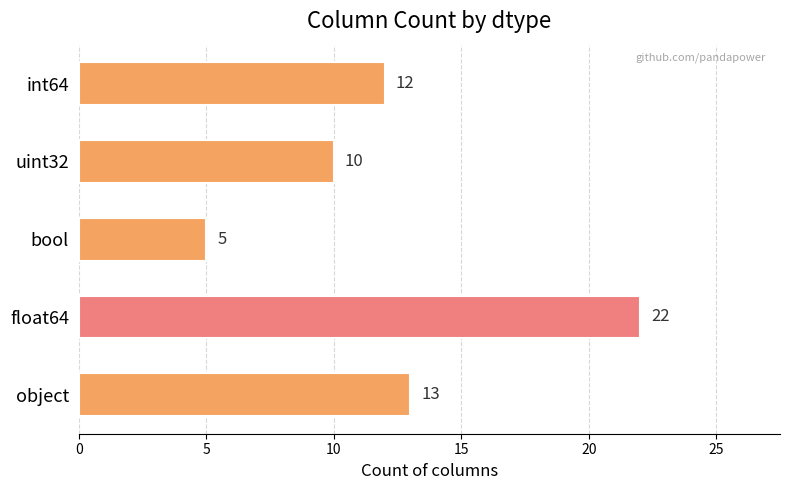

How many data points does each series have?

5